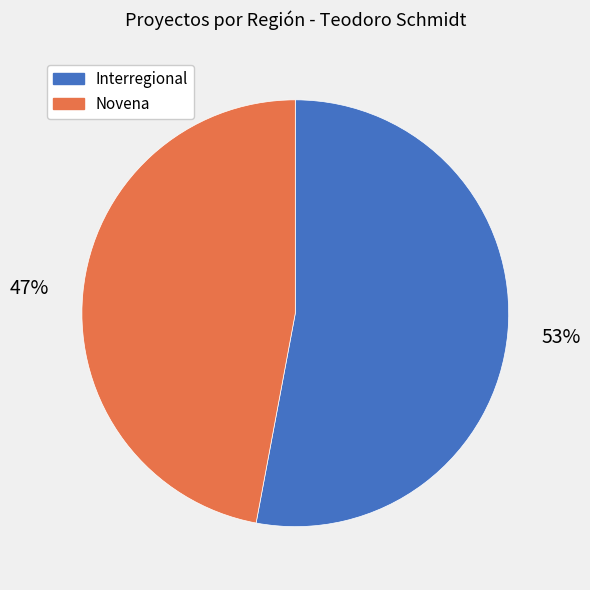

Does any single category account for the majority?

Yes